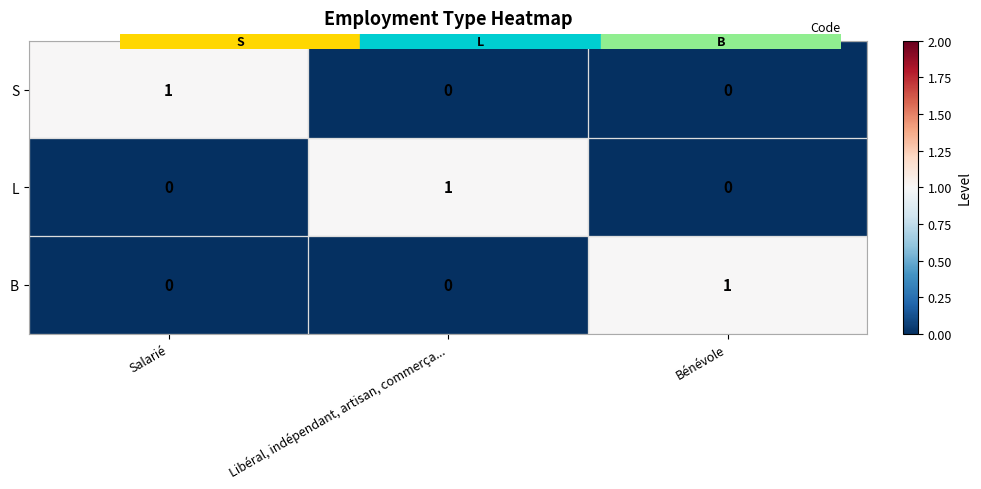

At how many categories does at least one series exceed 0?

3